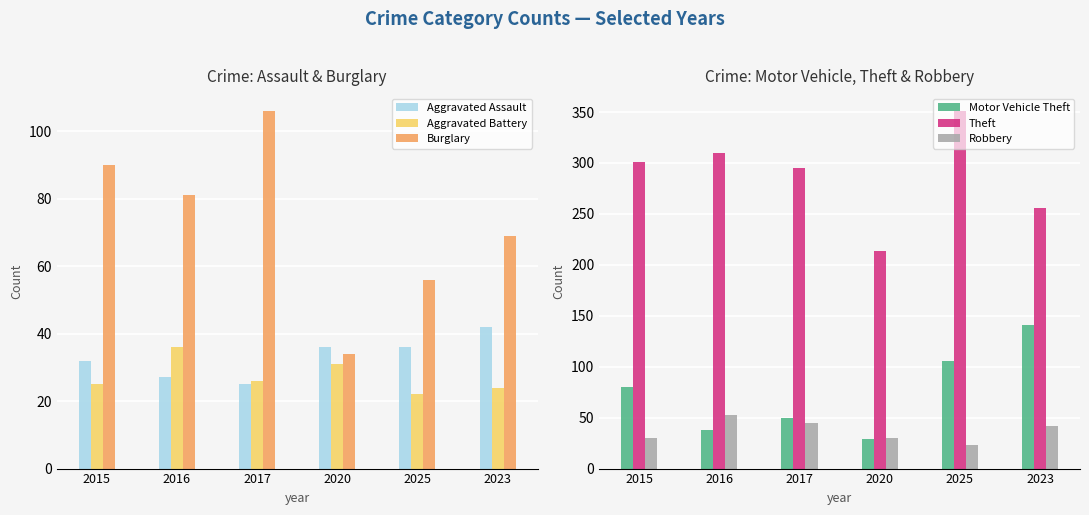

What is the minimum value for Burglary?

34